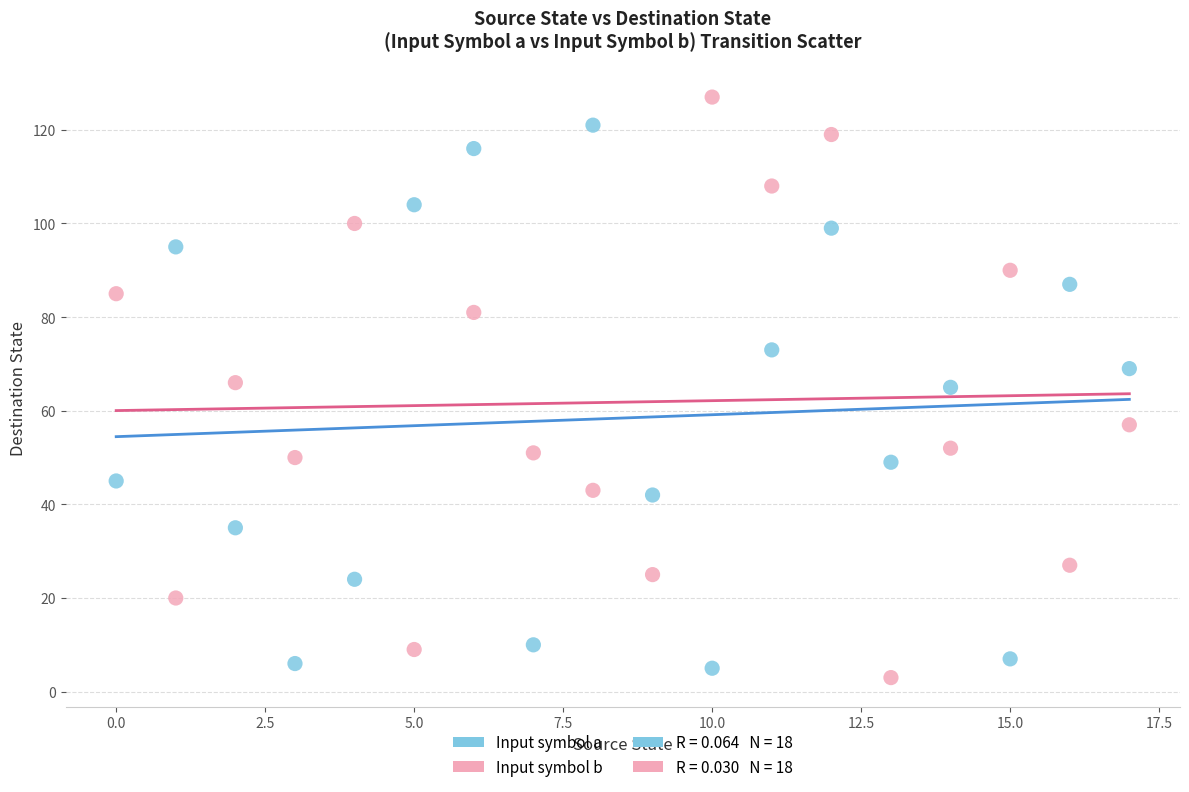

Which series contains the highest Y value?

Input symbol b